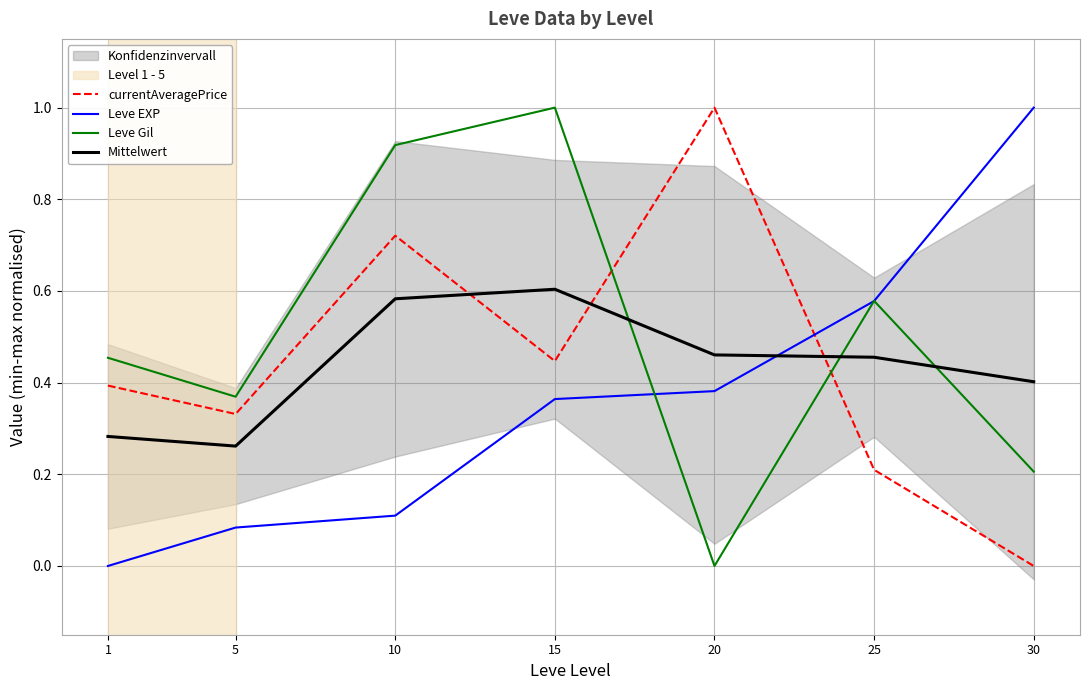

At which category is the sum across all series the highest?

15